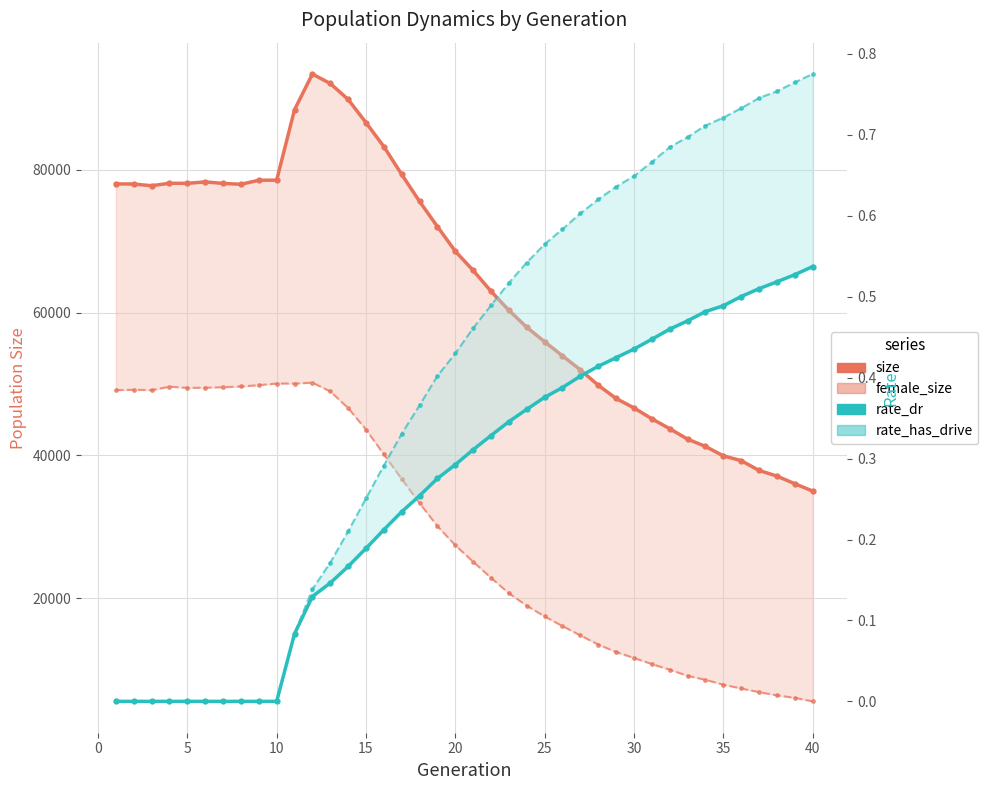

How many values in rate_has_drive are above zero?

30